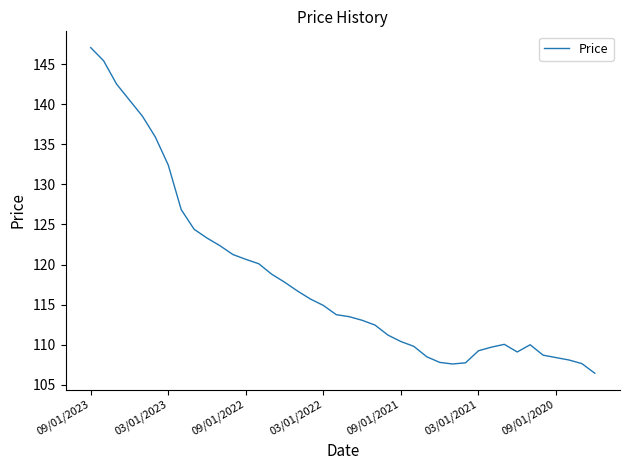

What is the maximum value shown in the chart?

147.1